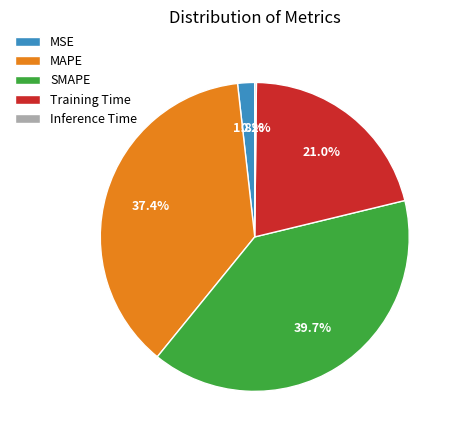

To the nearest percent, what is the average slice percentage?

20%